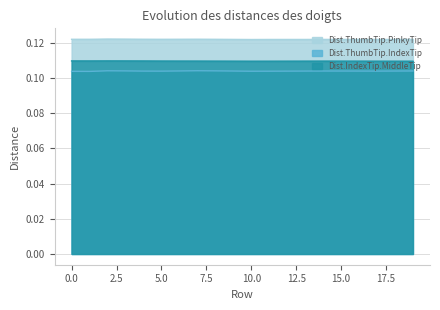

What is the maximum value for Dist.IndexTip.MiddleTip?

0.1